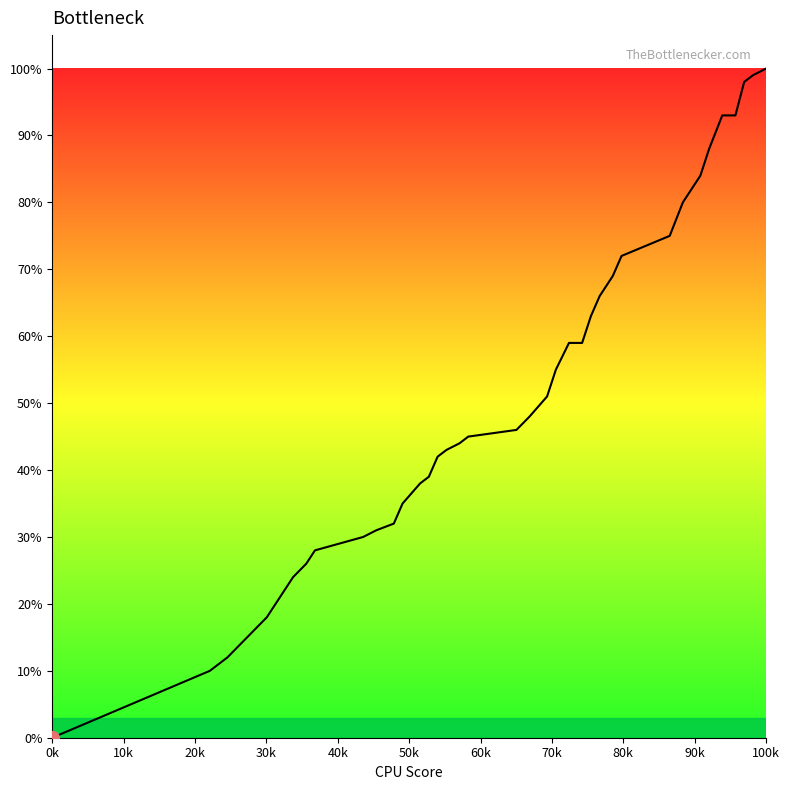

Which category has the lowest value across all series?

0k